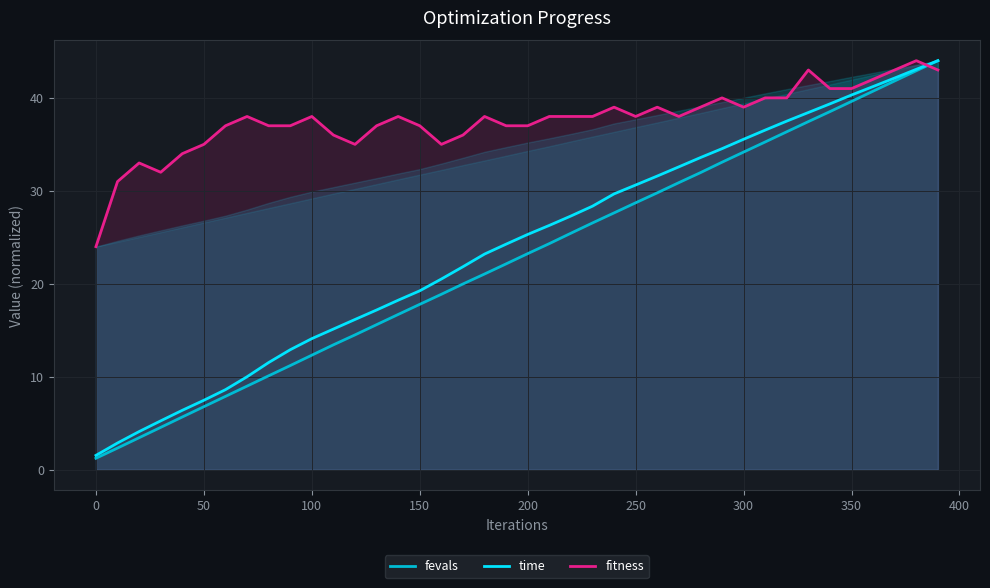

What is the minimum value for fitness?

24.0